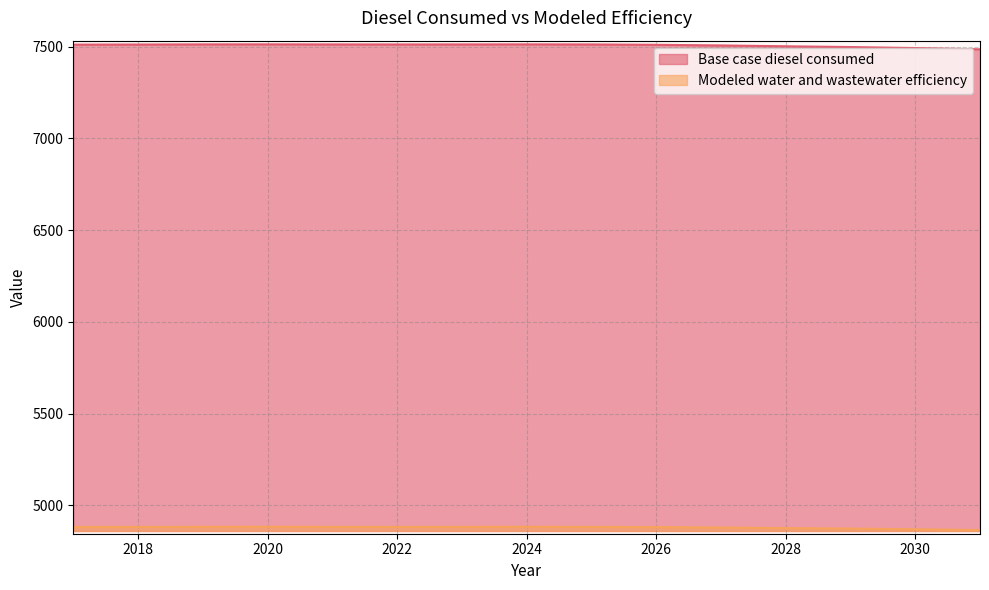

Rank the series by their average value, from lowest to highest.

Modeled water and wastewater efficiency, Base case diesel consumed